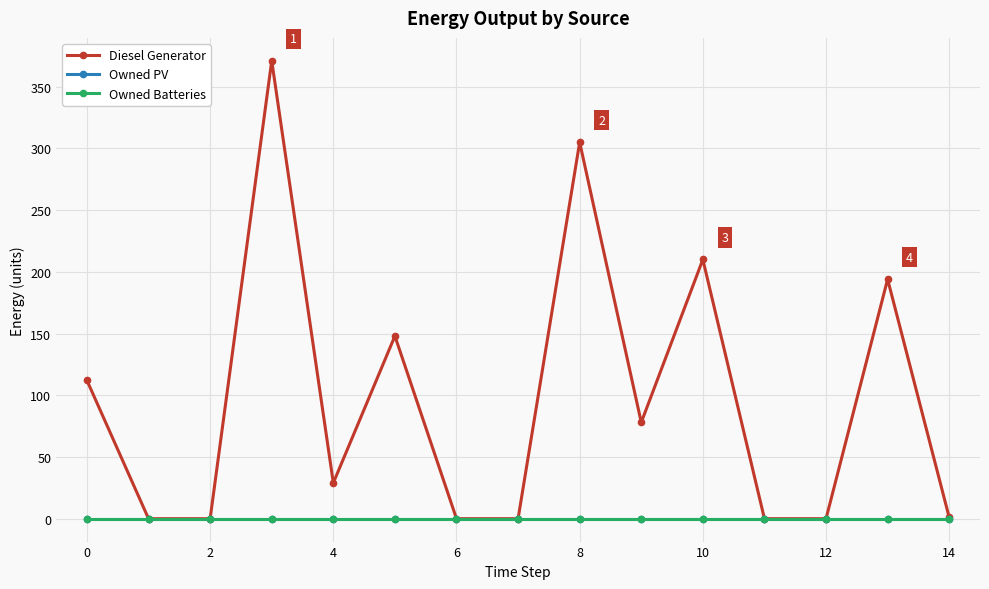

Does the chart have visible grid lines?

Yes